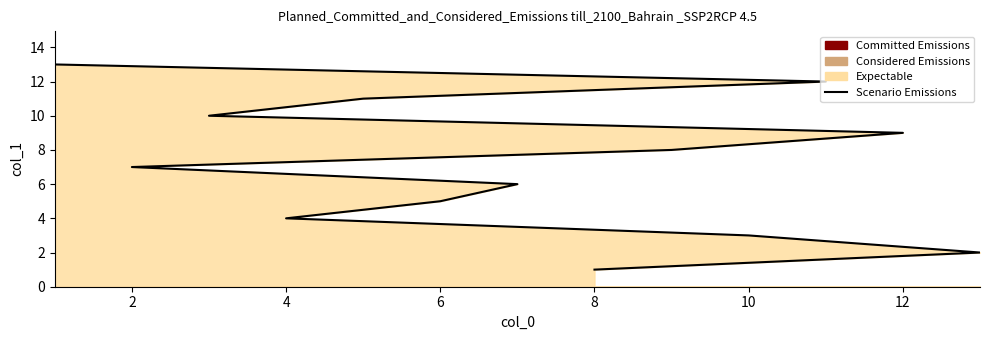

Reading left to right, extract all data points from this chart.

1	2	3	4	5	6	7	8	9	10	11	12	13